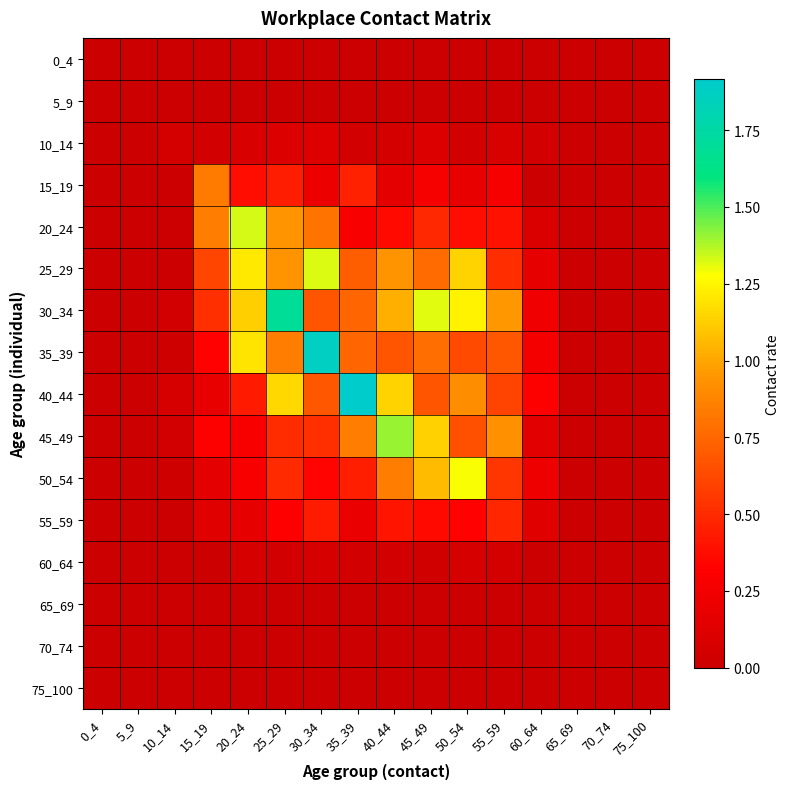

Which series has the widest spread of values?

40_44